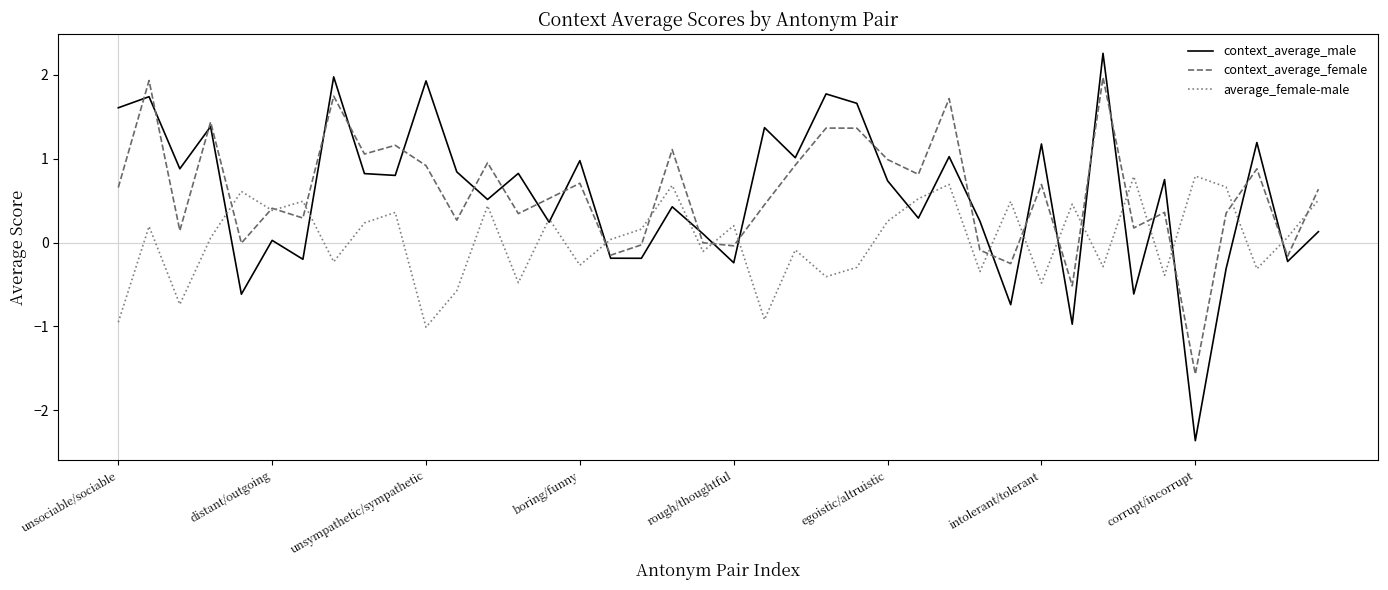

Which series has the largest range (max minus min)?

context_average_male